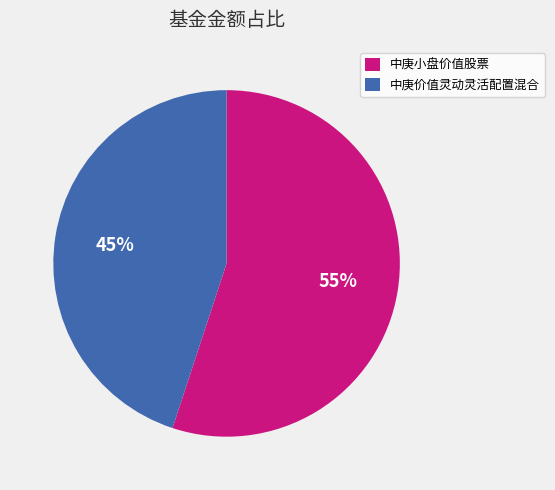

The 中庚价值灵动灵活配置混合 slice represents 45% of the pie. True or false?

True